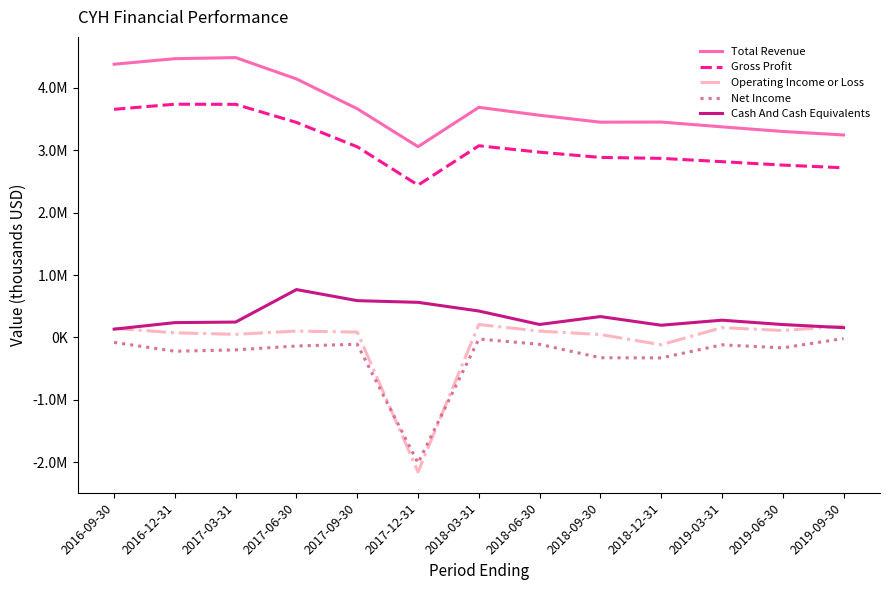

What is the sum of all Net Income values?

-3848000